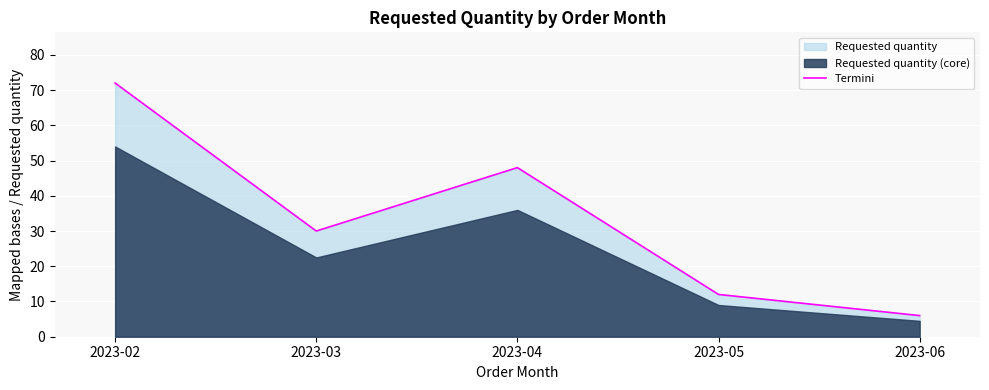

What is the average value?

34